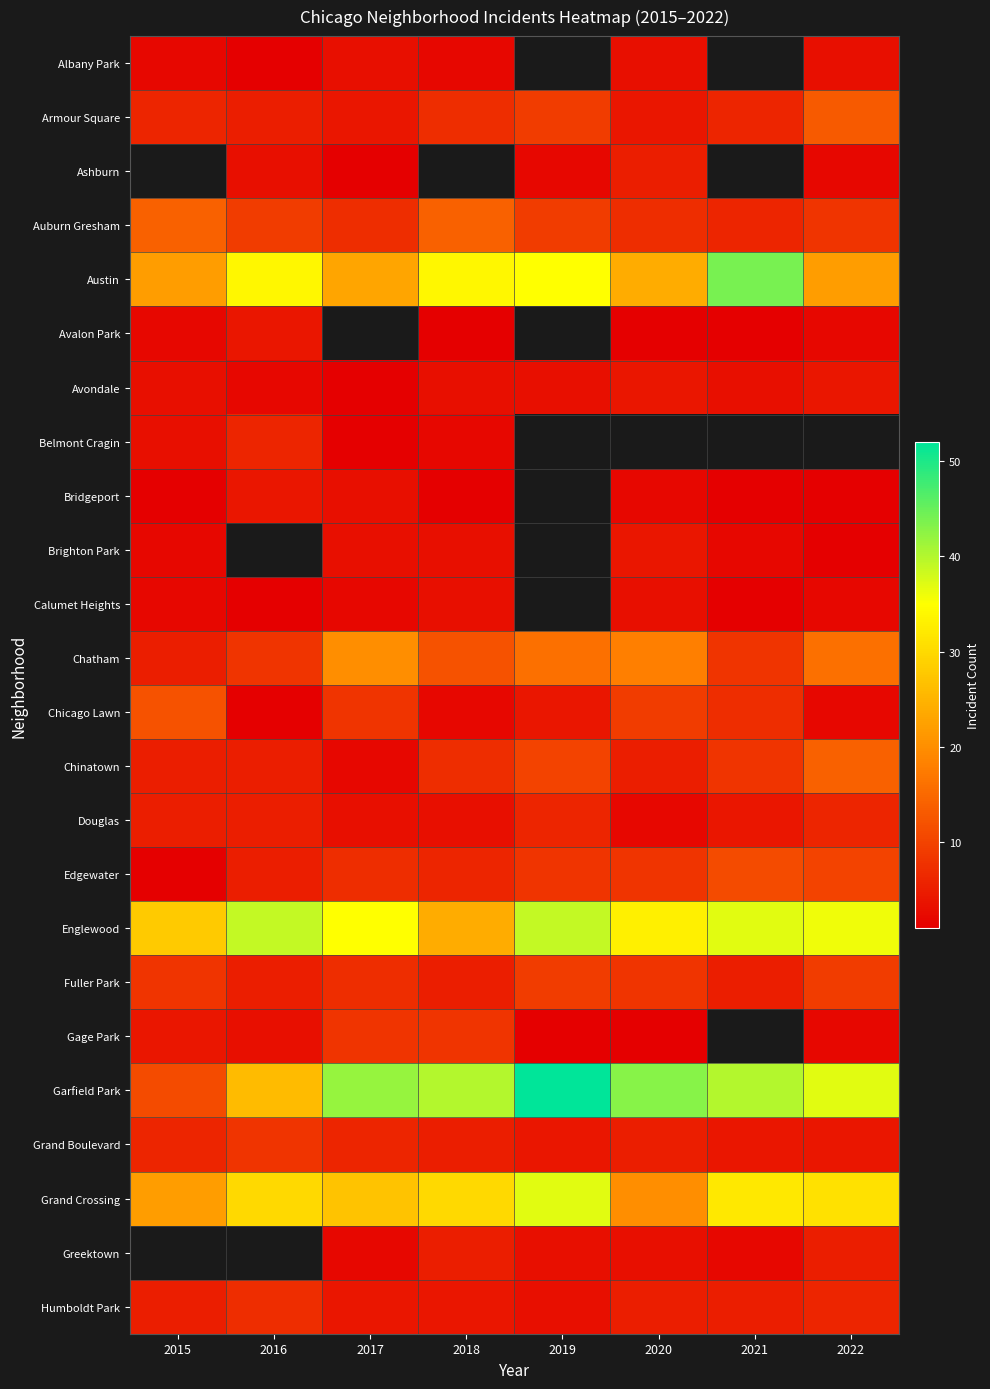

Which series has the largest range (max minus min)?

Garfield Park